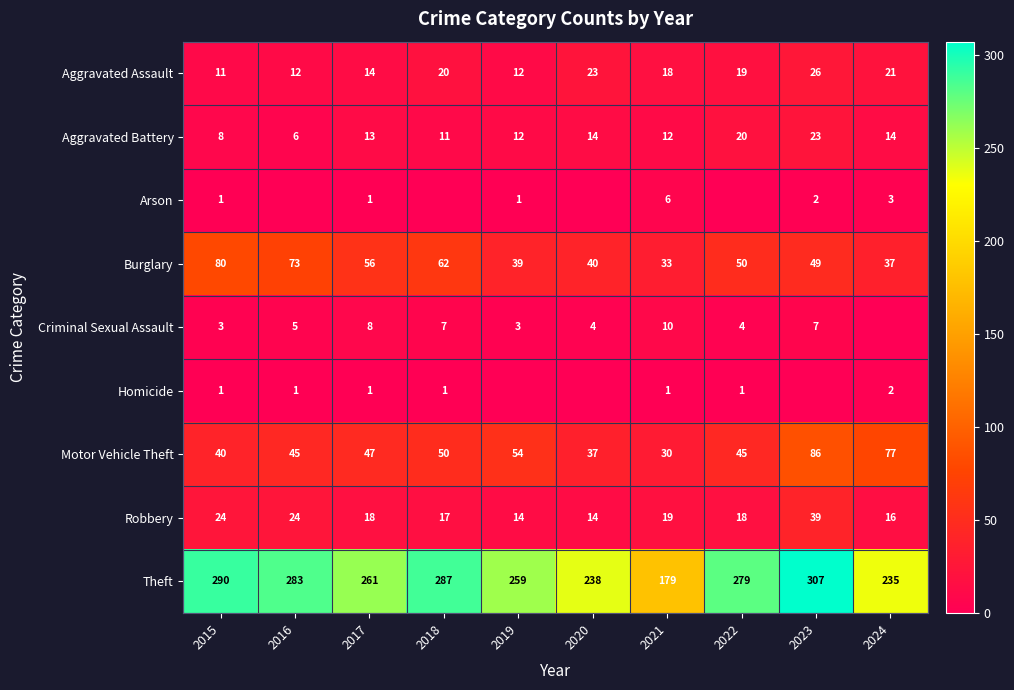

Read the Aggravated Battery value at 2018, to the nearest 5.

10